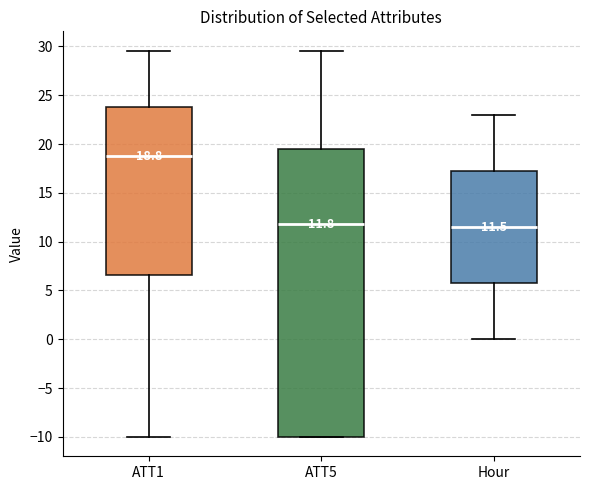

Which box is the tallest, from its lower edge to its upper edge?

ATT5